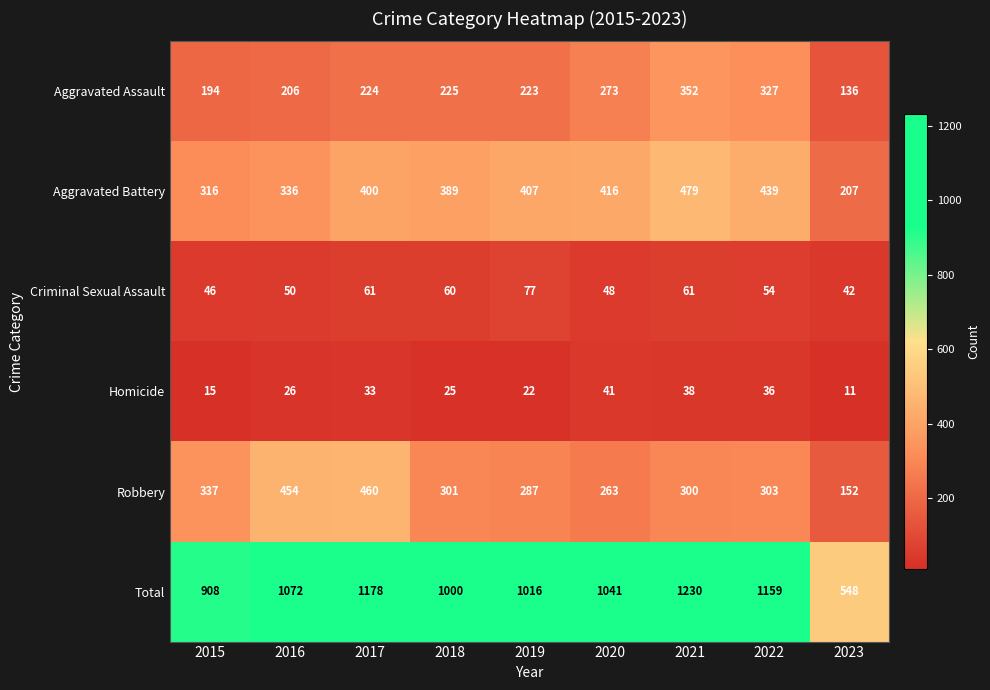

At how many categories does at least one series exceed 220?

9